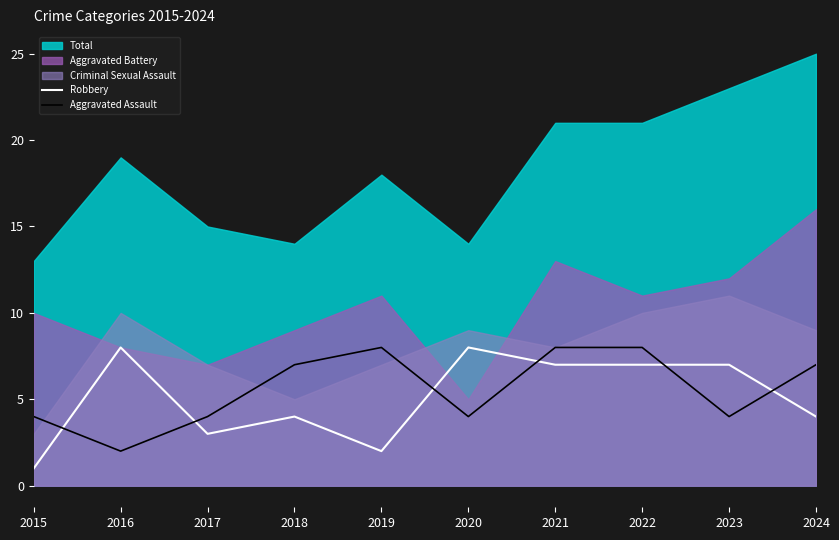

True or false: Robbery and Aggravated Assault cross at least once.

True